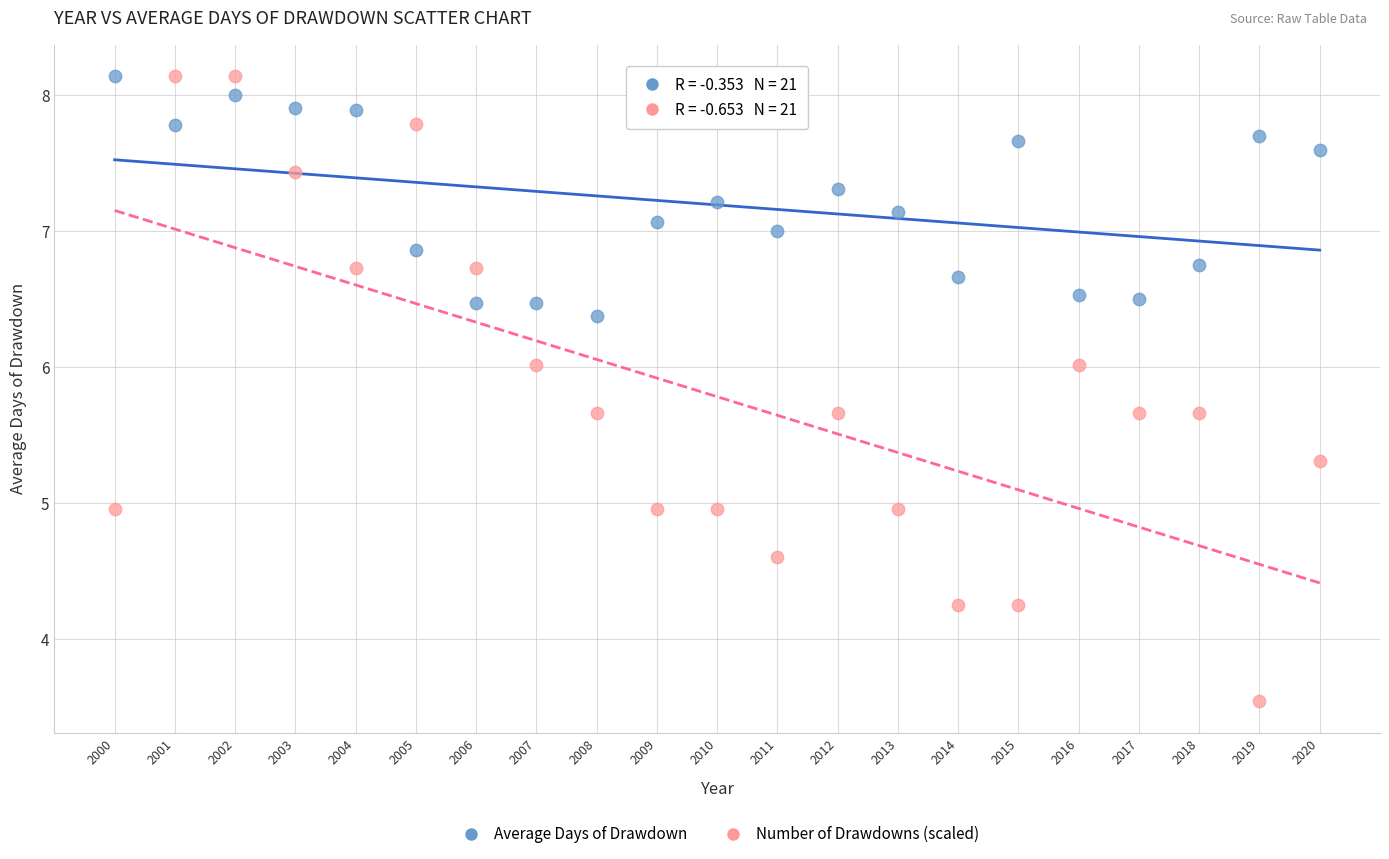

What are all the series names shown in the legend?

Average Days of Drawdown, Number of Drawdowns (scaled)